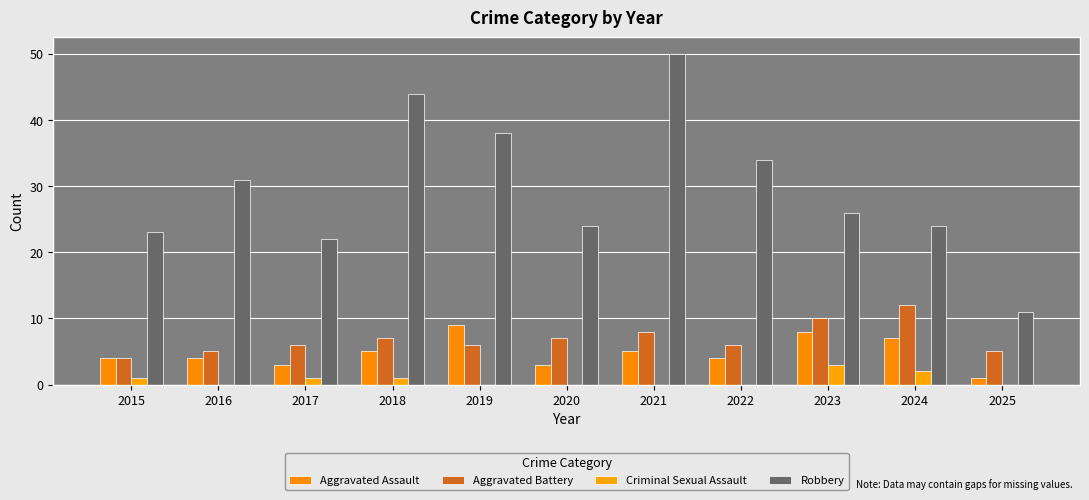

What is the sum of the Aggravated Assault values at 2023 and 2022?

12